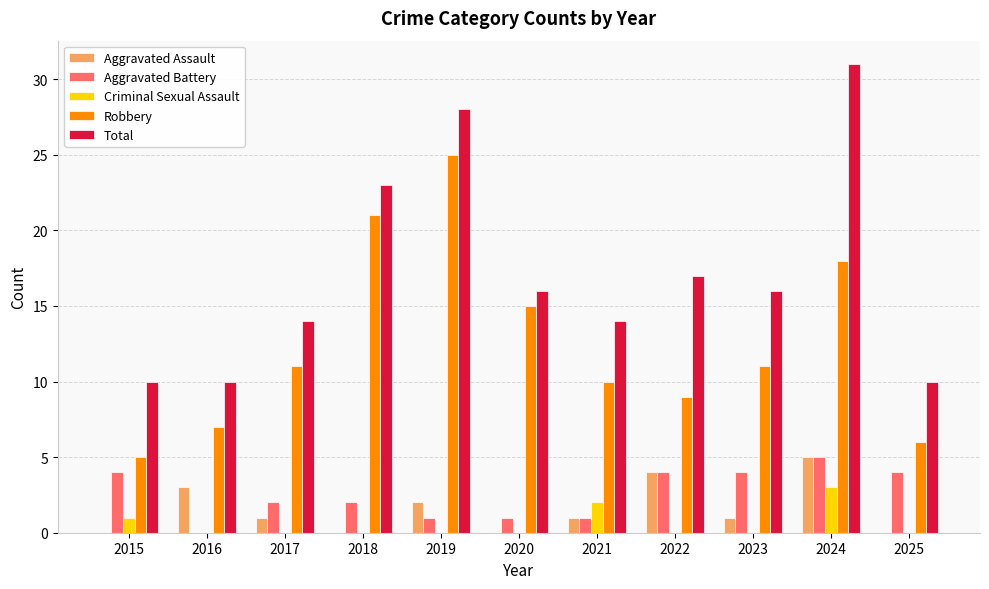

Which category has the highest value across all series?

2024